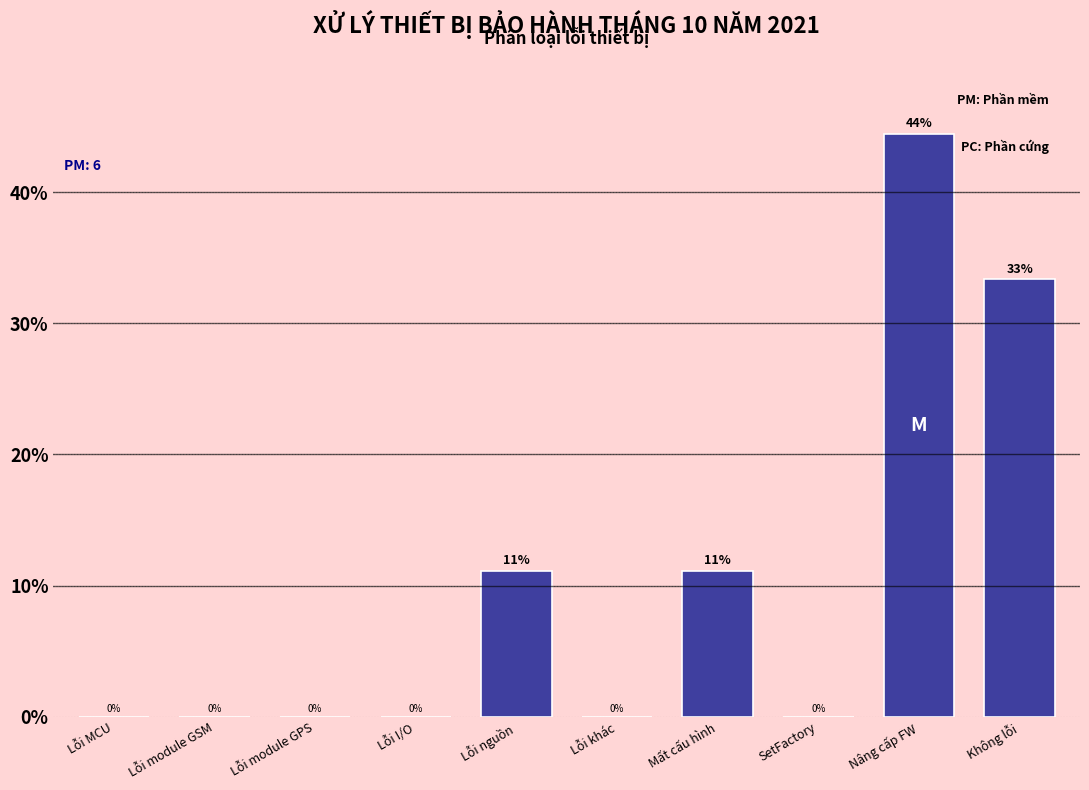

Which category has the highest value across all series?

Nâng cấp FW